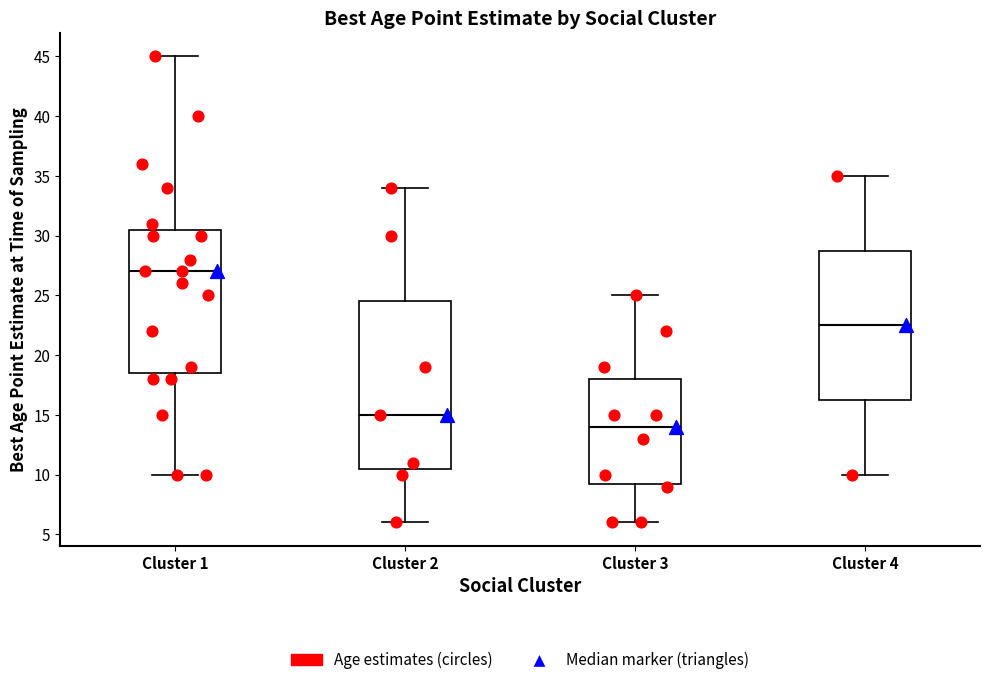

Which box is the tallest, from its lower edge to its upper edge?

Cluster 2